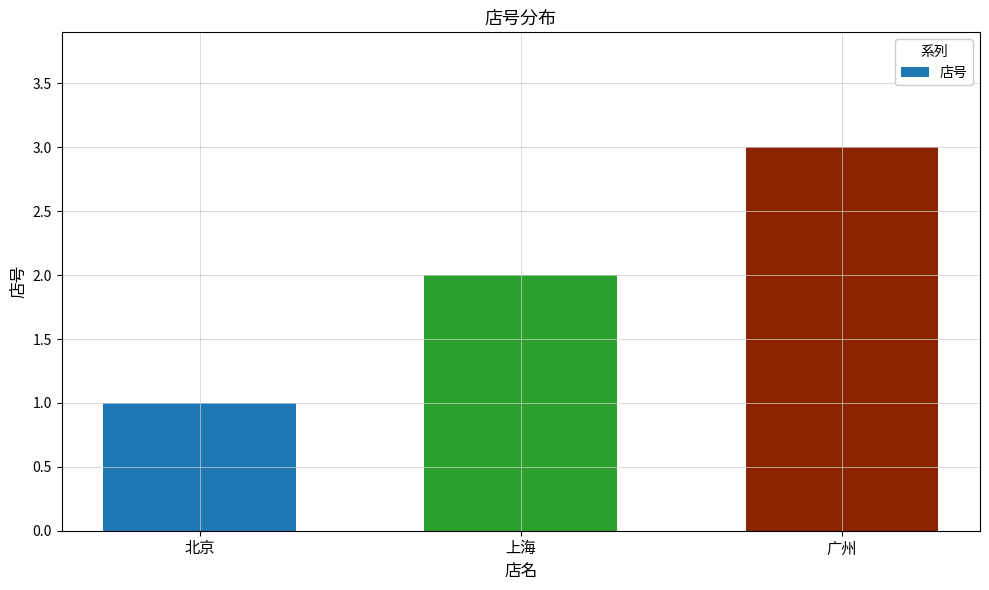

What is the minimum value shown in the chart?

1